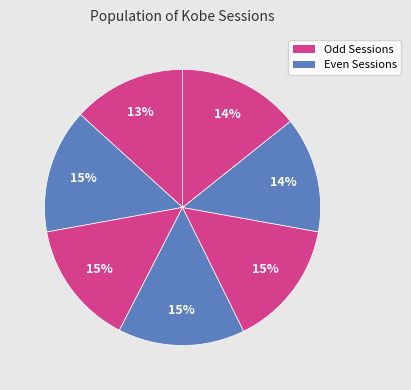

How many segments does this pie chart have?

7